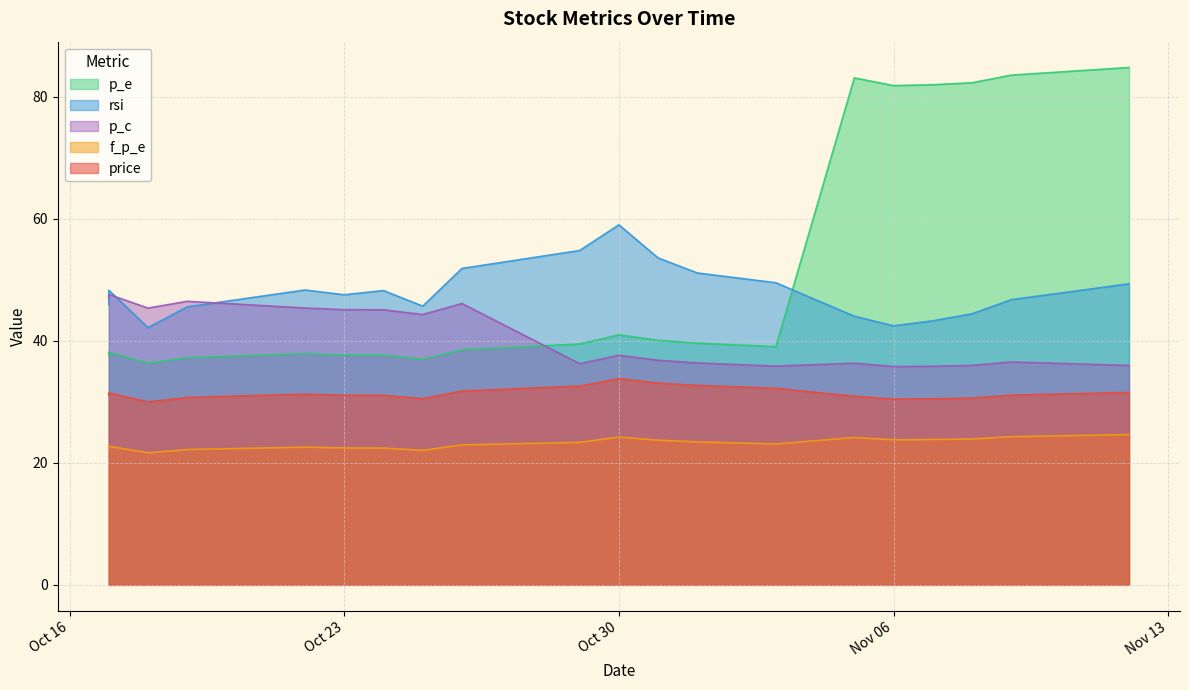

Does the chart have visible grid lines?

Yes